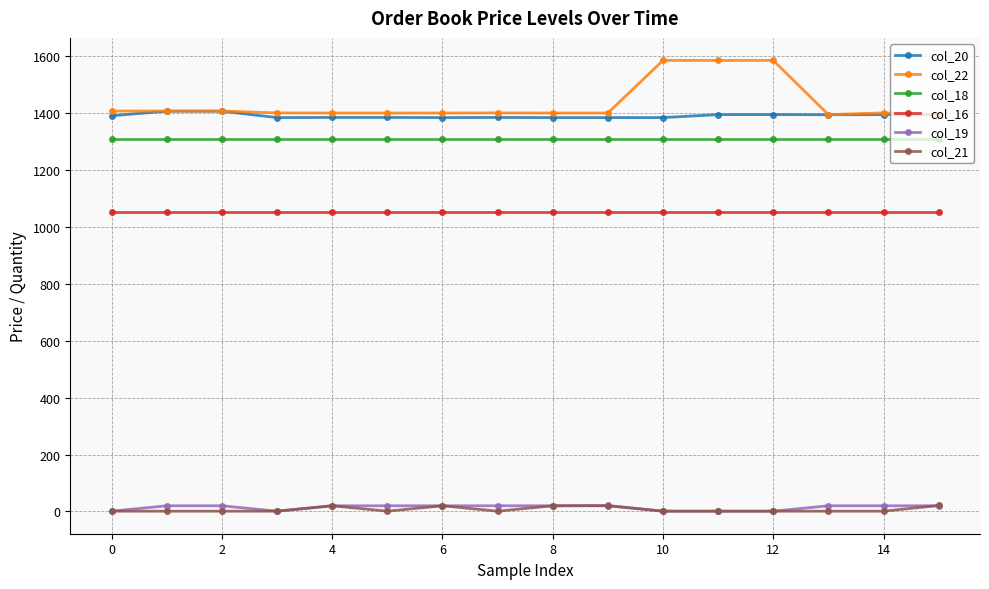

What is the highest value of the col_16 series?

1053.0